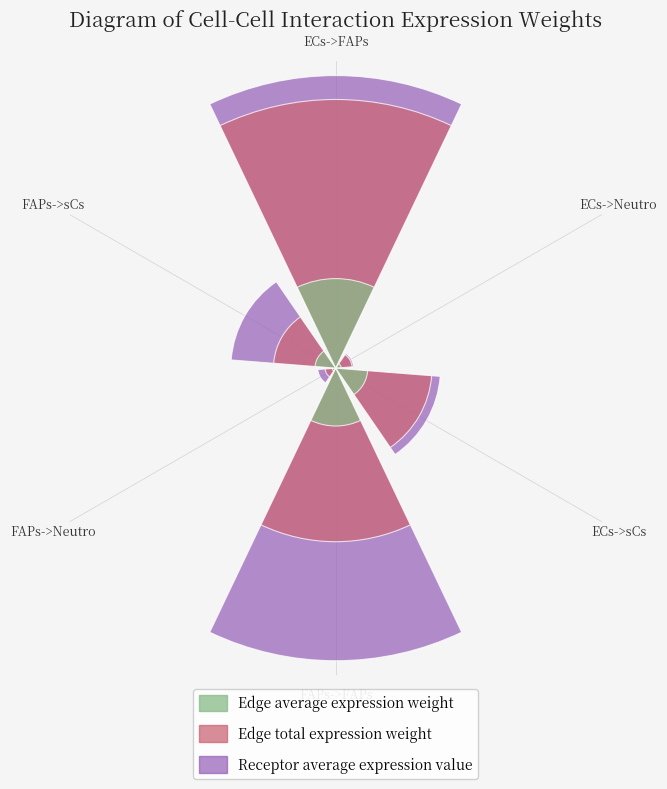

Rank the series by their maximum value, from highest to lowest.

Receptor average expression value, Edge total expression weight, Edge average expression weight